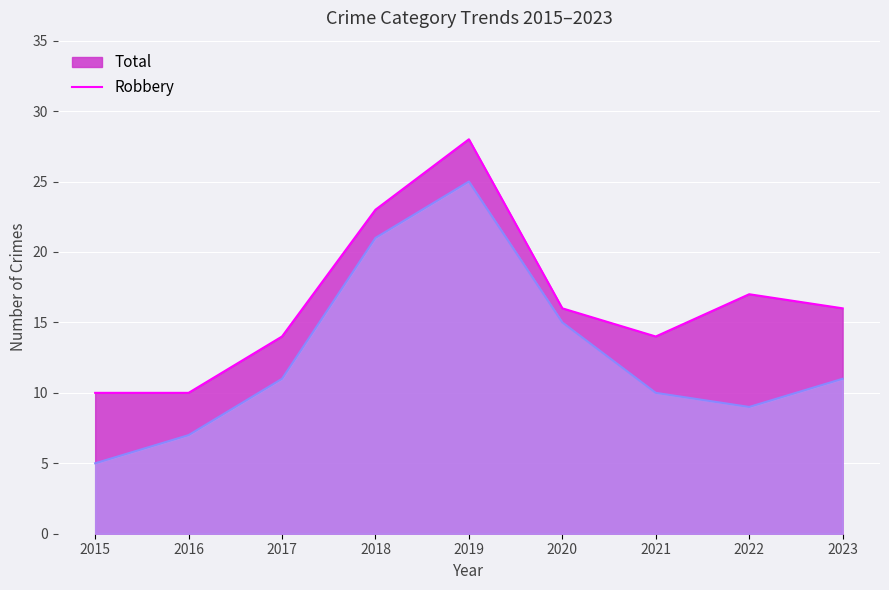

Between 2015 and 2016, which series saw the biggest shift?

Robbery